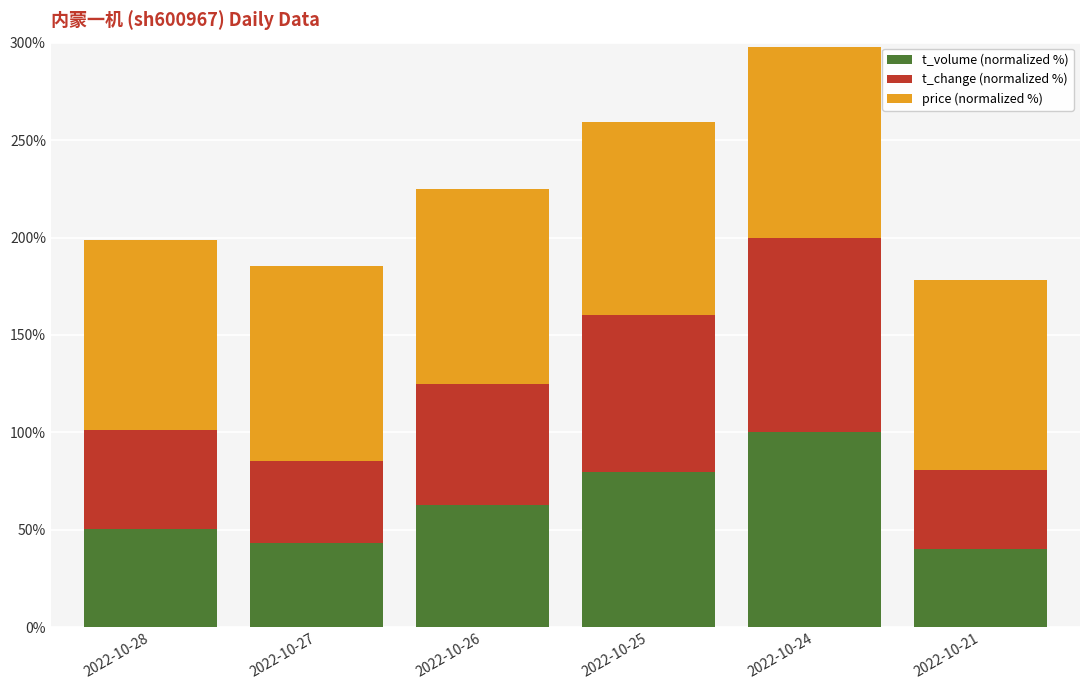

Reading left to right, transcribe the values for t_volume (normalized %).

50.6	43.0	62.7	79.8	100.0	40.1